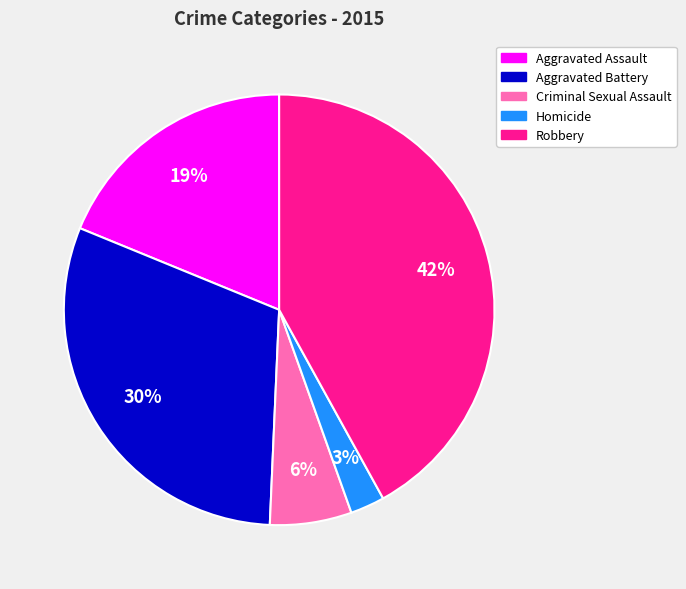

How many segments does this pie chart have?

5